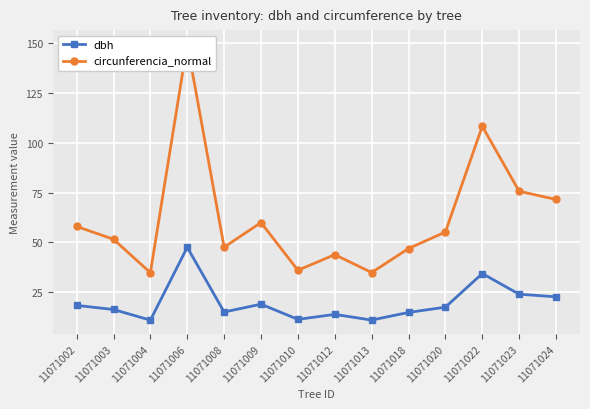

Which category has the highest value in the dbh series?

11071006